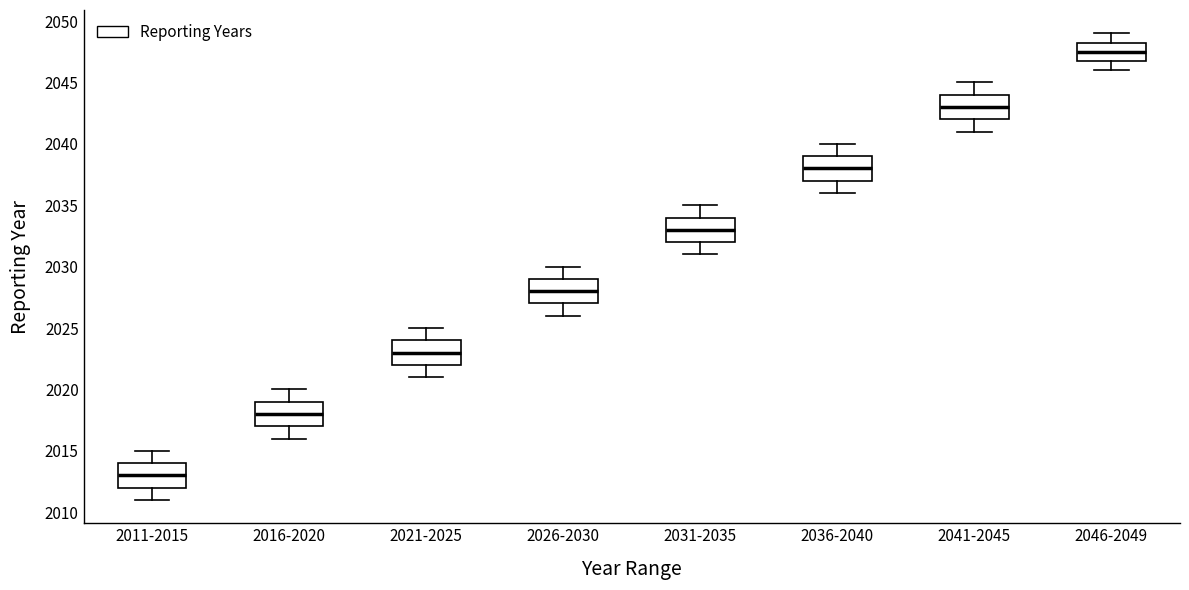

Reading left to right, transcribe this box plot: for each box, give where its median line is, the range the box spans, and where its two whiskers end, as read against the y-axis. The values are not printed on the chart, so give them approximately, as read against the axis.

2011-2015: median 2013.0, box 2012.0 to 2014.0, whiskers 2011.0 to 2015.0
2016-2020: median 2018.0, box 2017.0 to 2019.0, whiskers 2016.0 to 2020.0
2021-2025: median 2023.0, box 2022.0 to 2024.0, whiskers 2021.0 to 2025.0
2026-2030: median 2028.0, box 2027.0 to 2029.0, whiskers 2026.0 to 2030.0
2031-2035: median 2033.0, box 2032.0 to 2034.0, whiskers 2031.0 to 2035.0
2036-2040: median 2038.0, box 2037.0 to 2039.0, whiskers 2036.0 to 2040.0
2041-2045: median 2043.0, box 2042.0 to 2044.0, whiskers 2041.0 to 2045.0
2046-2049: median 2047.5, box 2047.0 to 2048.5, whiskers 2046.0 to 2049.0